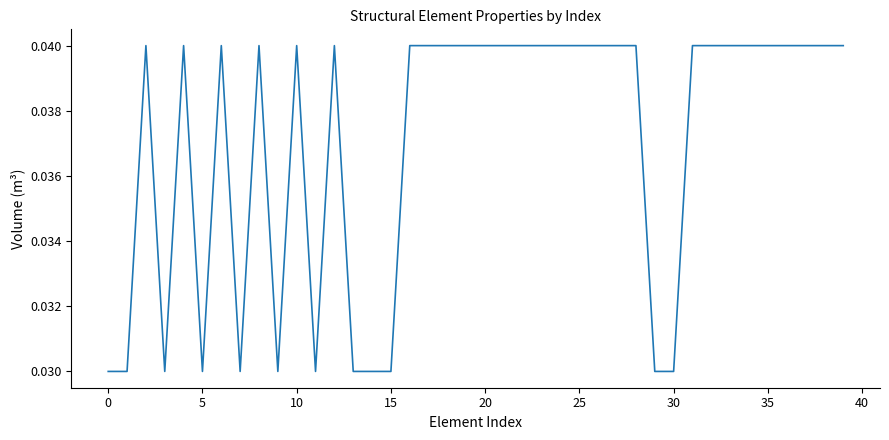

What is the label of the 8th point from the right?

32